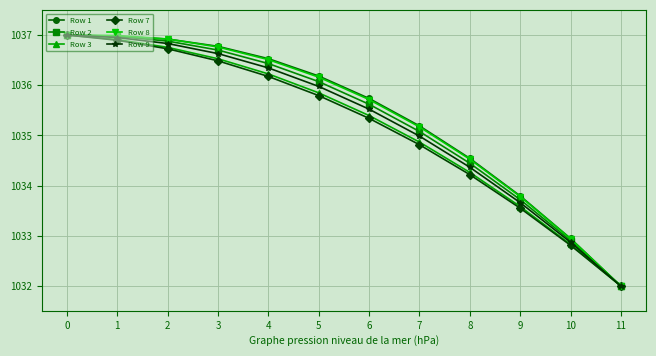

What is the value of the Row 8 point at the 8th from the left?

1035.2